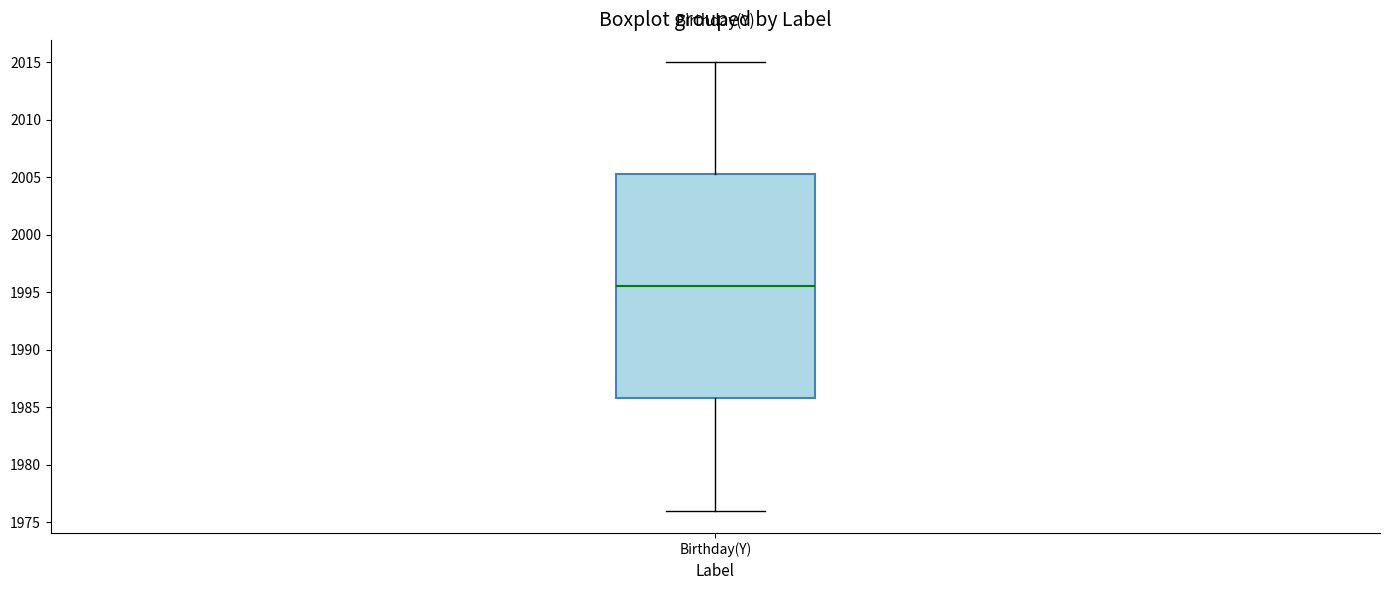

Transcribe this box plot: give where the median line is, the range the box spans, and where the two whiskers end, as read against the y-axis. The values are not printed on the chart, so give them approximately, as read against the axis.

median 1995.5, box 1986.0 to 2005.5, whiskers 1976.0 to 2015.0